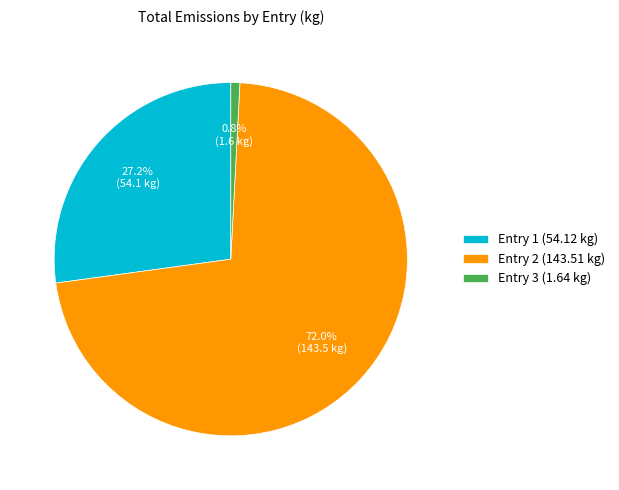

Rank the categories by value from highest to lowest.

Entry 2 (143.51 kg), Entry 1 (54.12 kg), Entry 3 (1.64 kg)